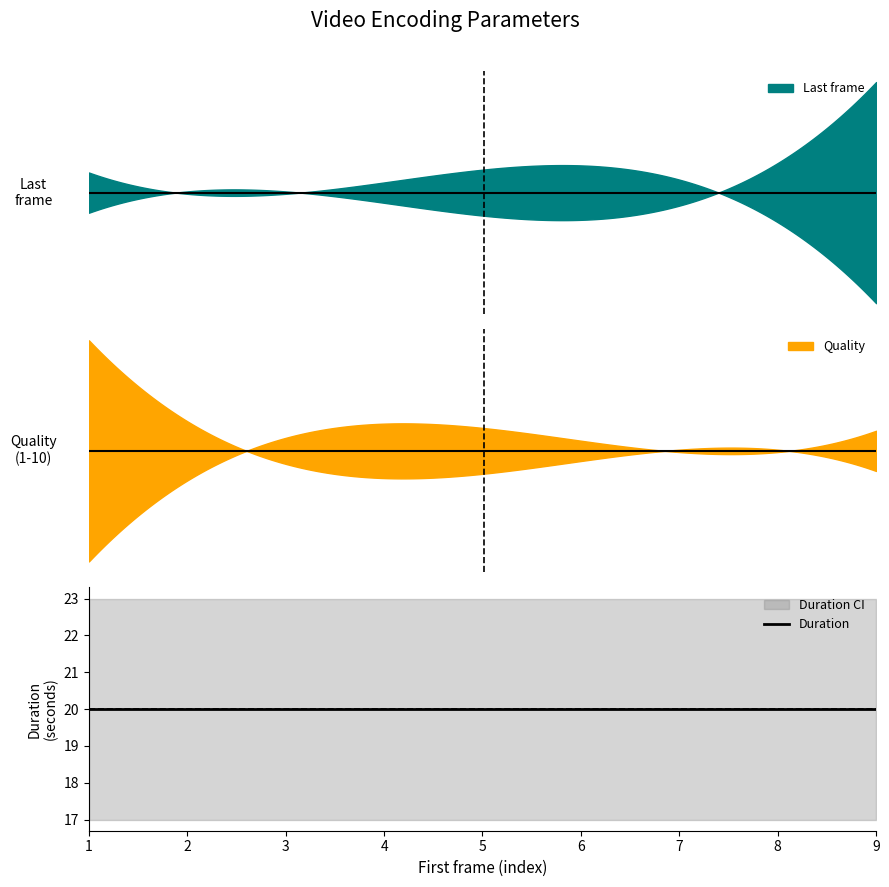

True or false: Duration and Last frame intersect in this chart.

False